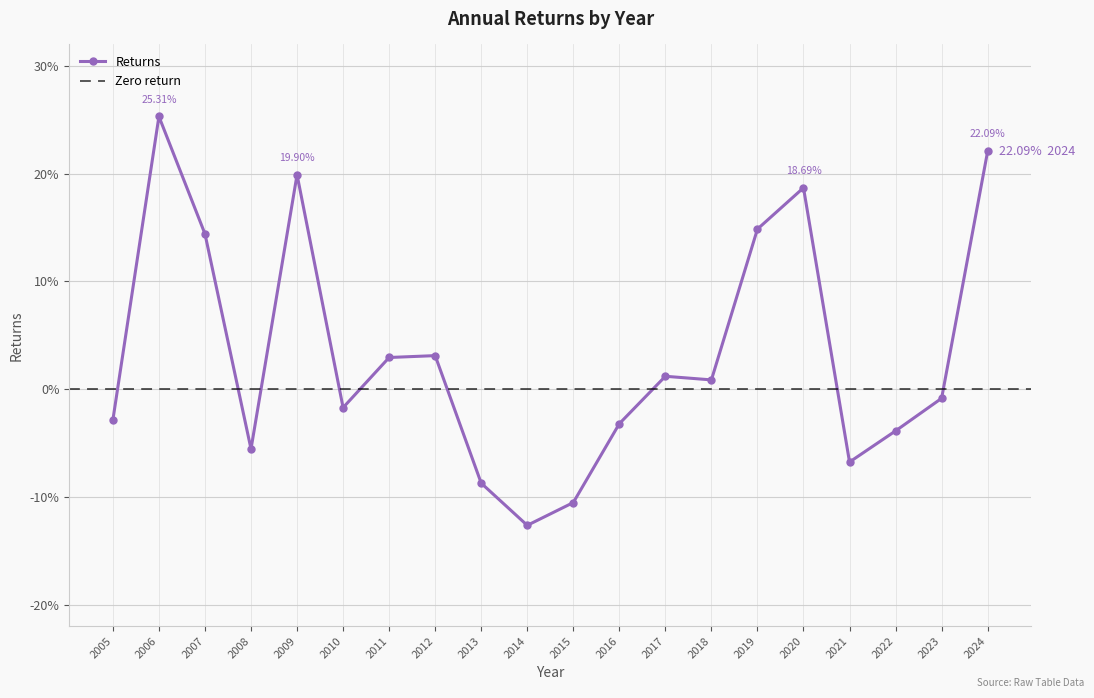

How many values are below 0?

10